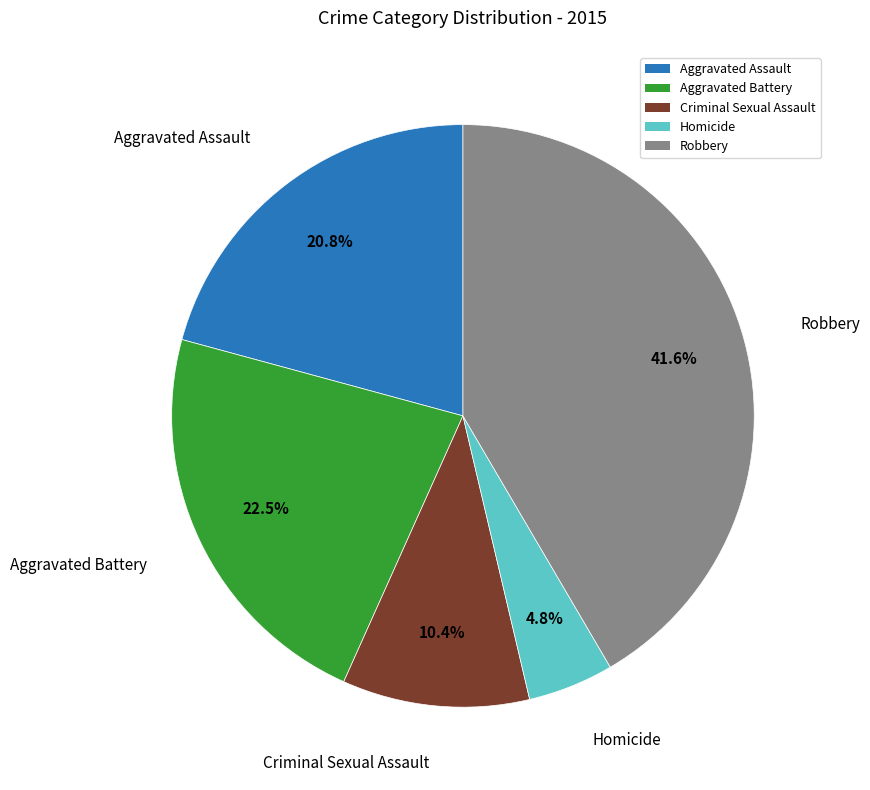

What portion of the pie excludes Homicide?

95.2%